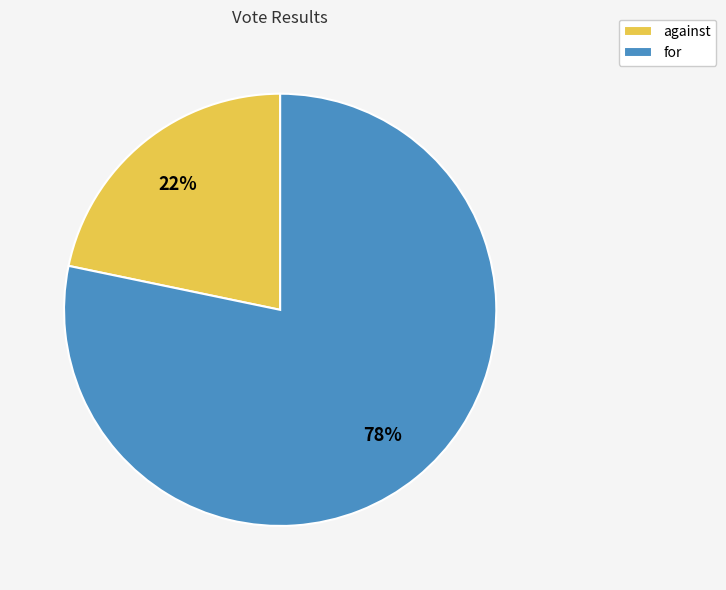

Approximately how many times larger is the value at against compared to for?

0.3